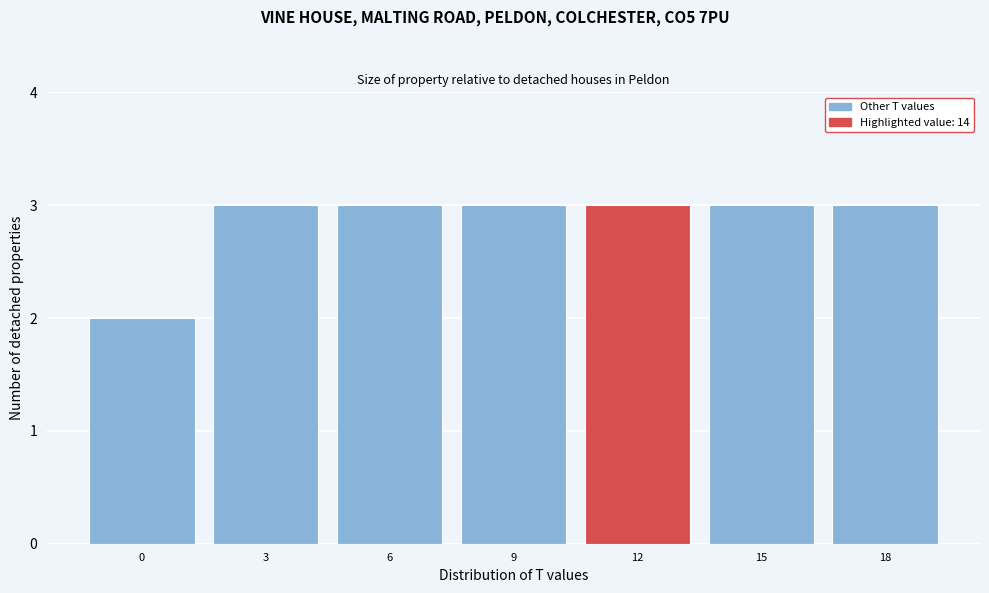

Reading left to right, transcribe all the data shown in this chart.

2	3	3	3	3	3	3